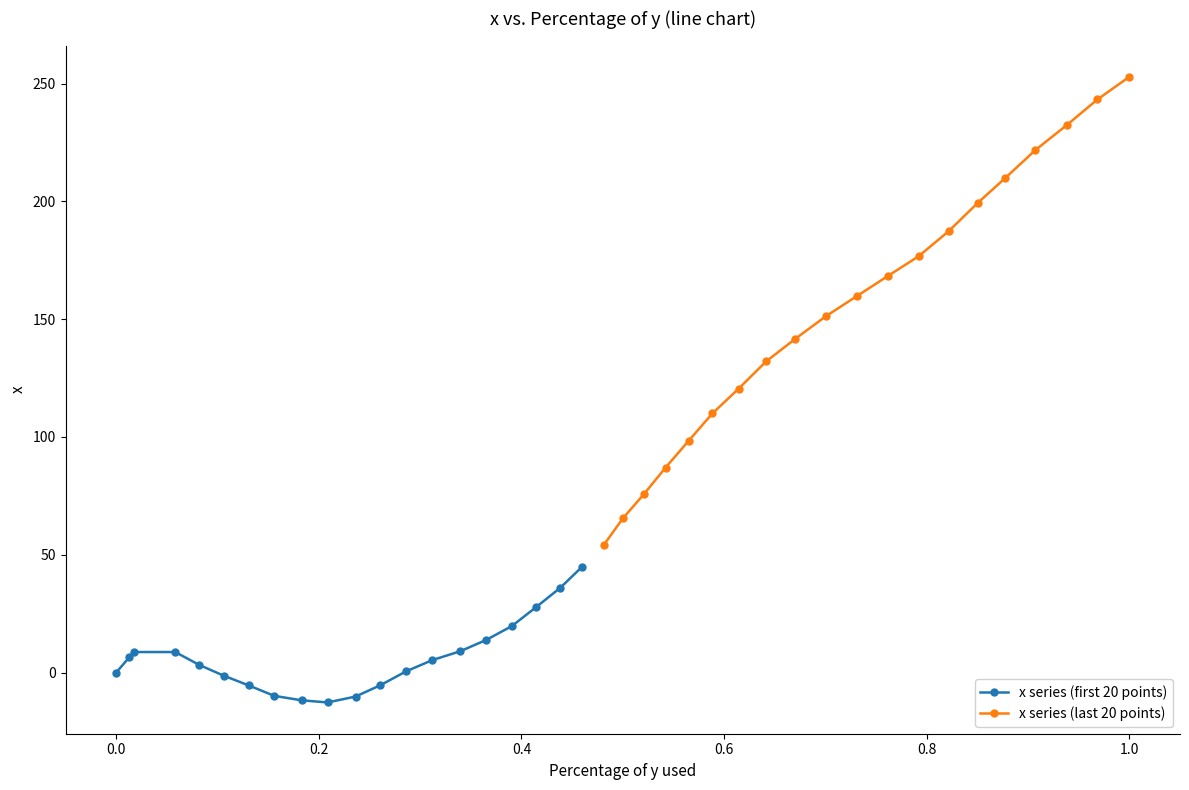

Rank the series by their maximum value, from highest to lowest.

x series (last 20 points), x series (first 20 points)